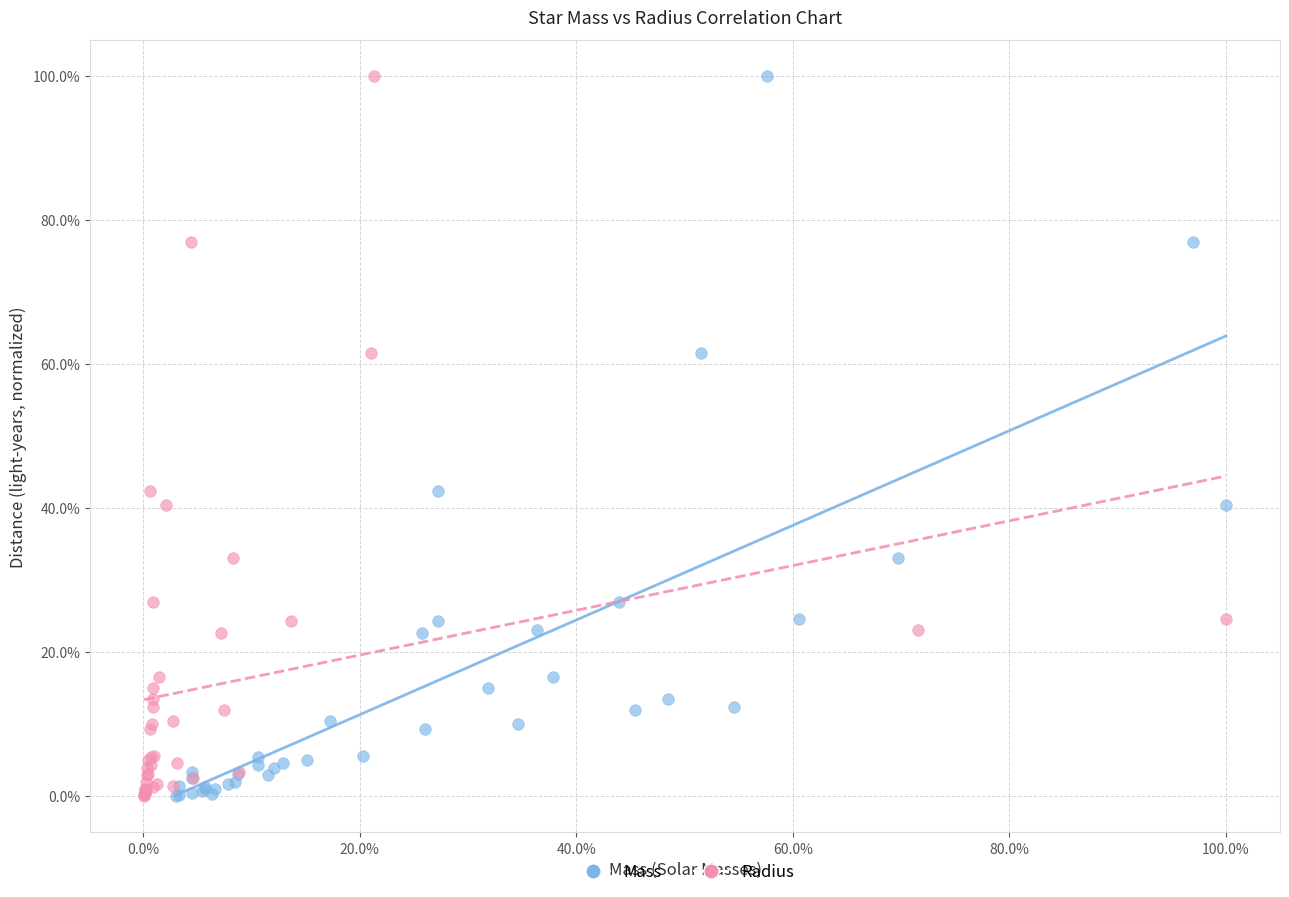

What are all the series names shown in the legend?

Mass, Radius